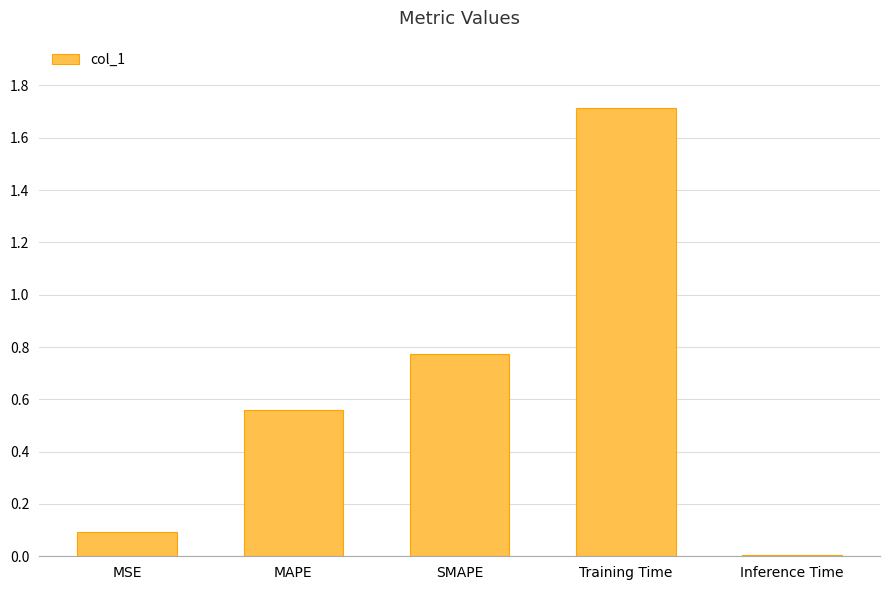

What is the label of the 2nd bar from the right?

Training Time